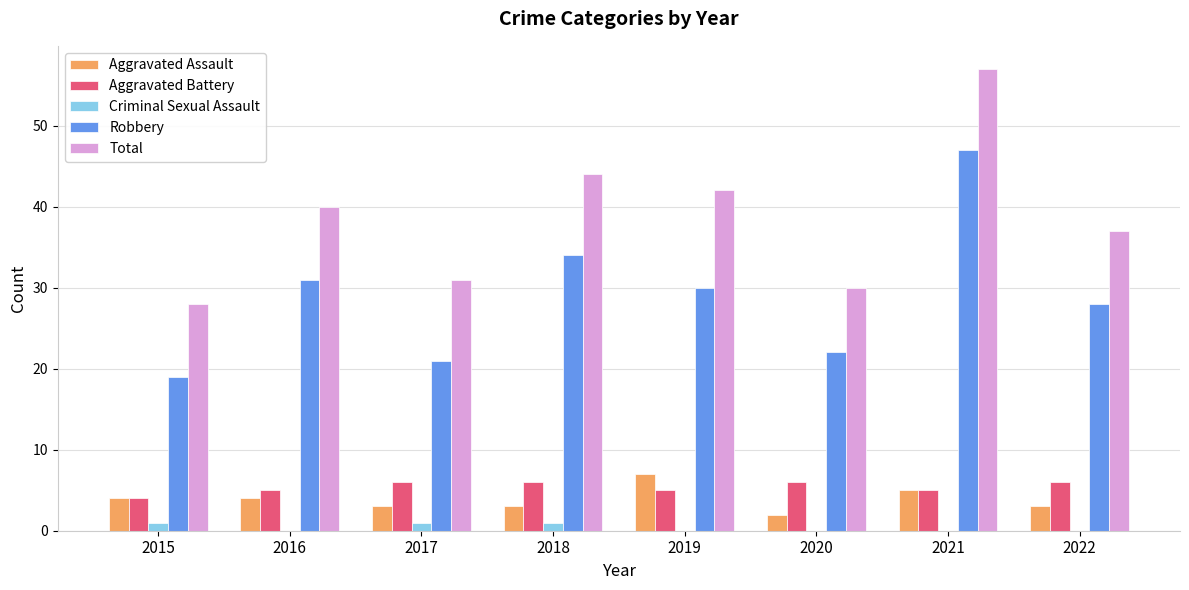

Read the Aggravated Assault value at 2016.

4